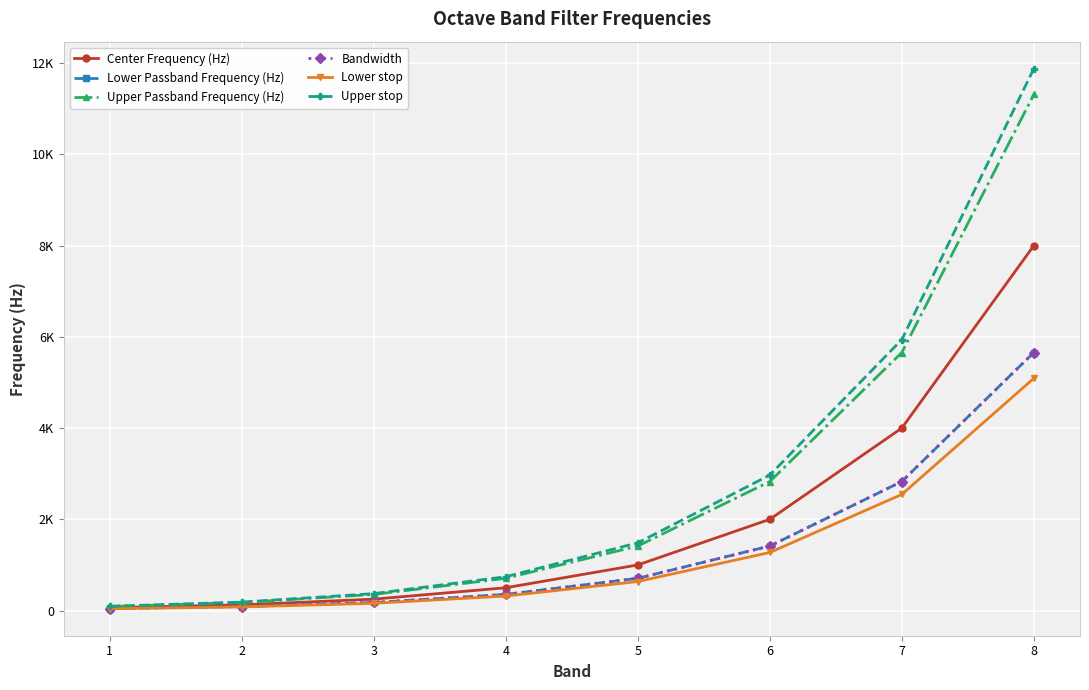

Does the chart have visible grid lines?

Yes